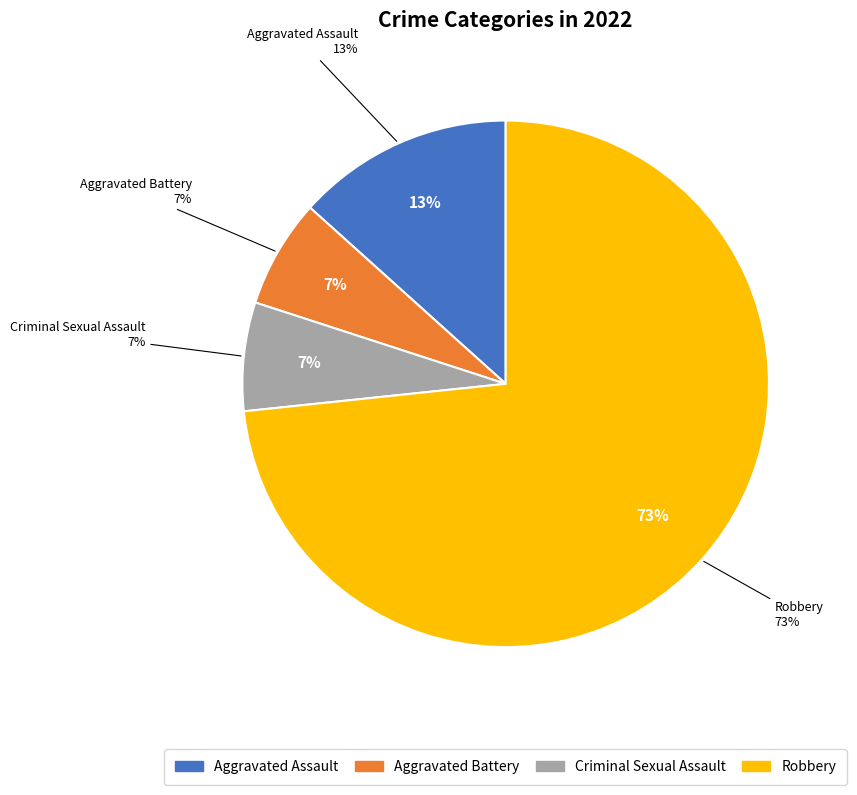

The Criminal Sexual Assault slice represents 14% of the pie. True or false?

False